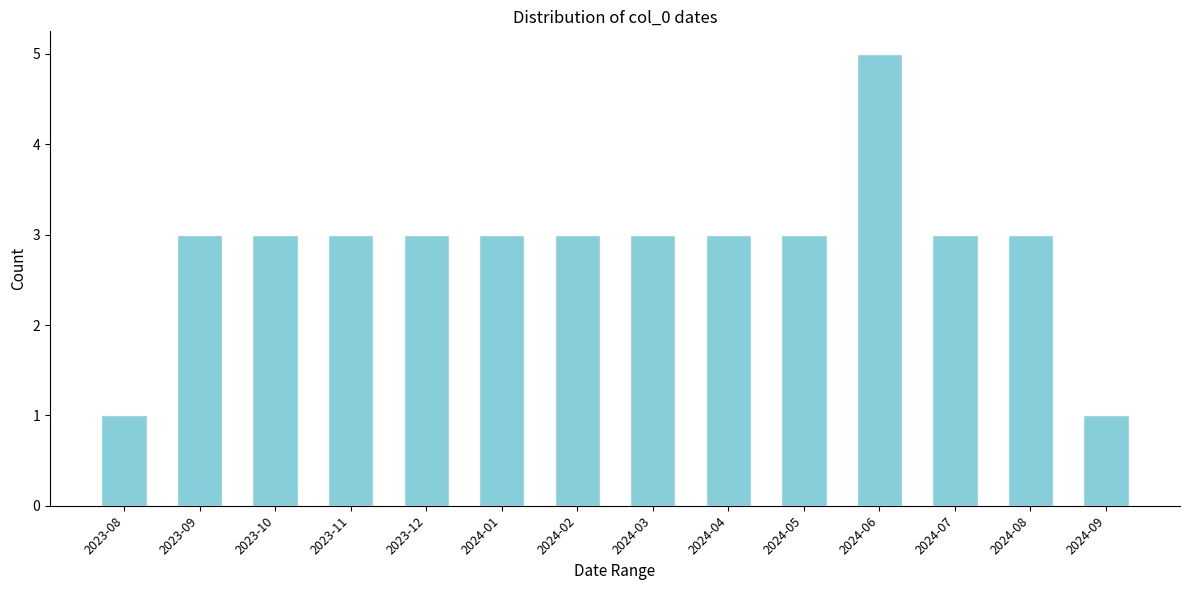

Reading left to right, what are all the values shown in this chart?

1	3	3	3	3	3	3	3	3	3	5	3	3	1